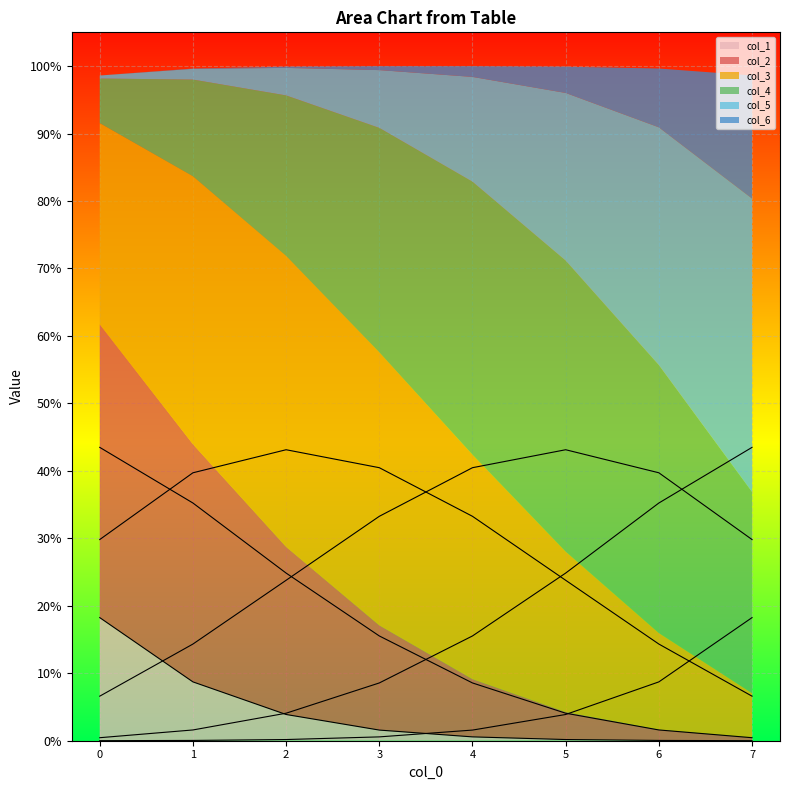

What is the maximum value shown in the chart?

0.4